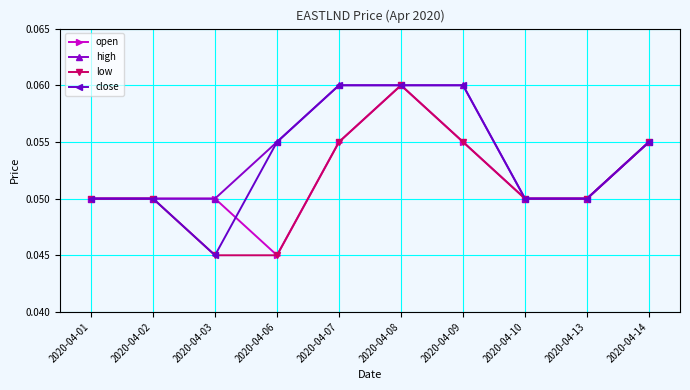

At which category does close reach its first local valley?

2020-04-03